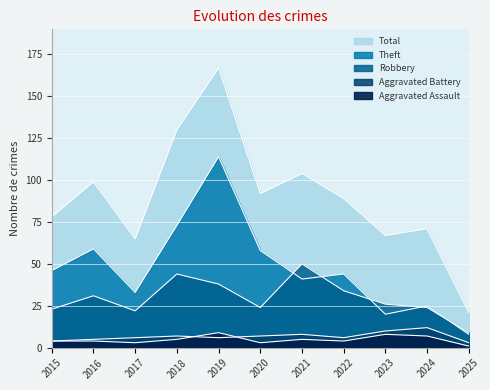

What is the difference between the Robbery values at 2021 and 2025?

41